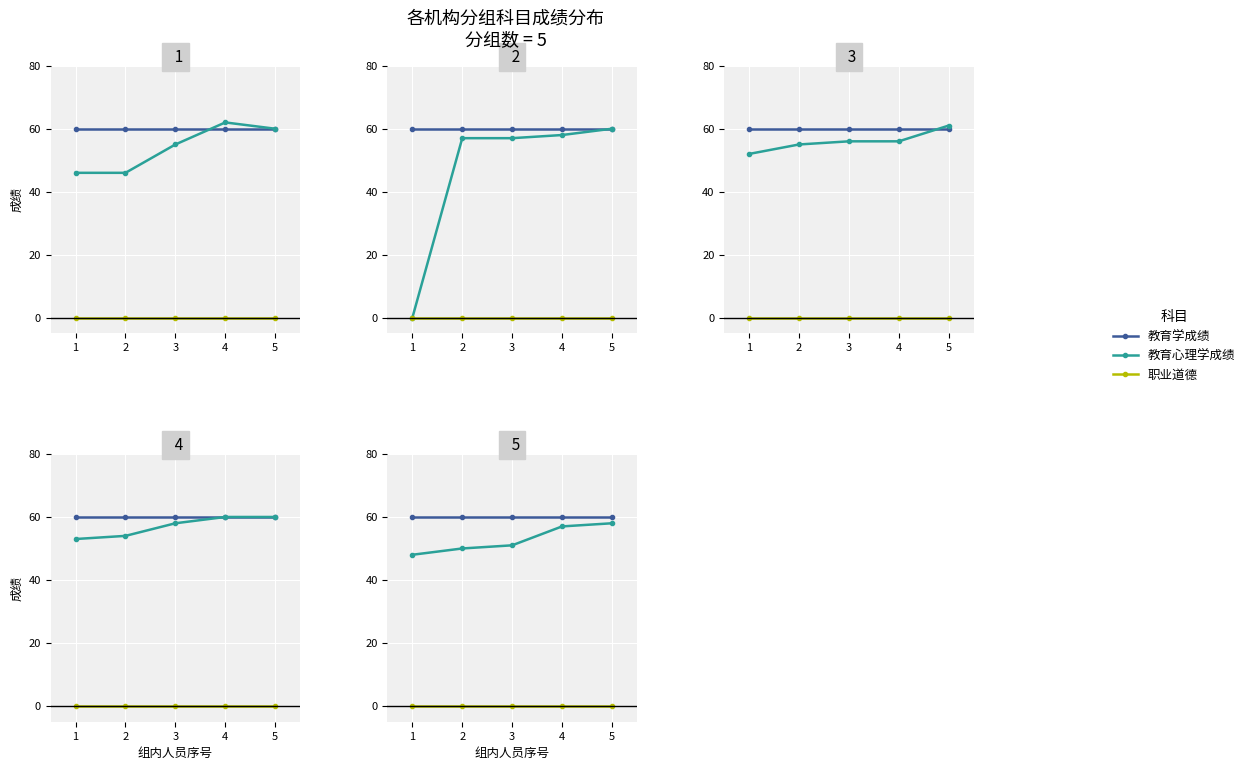

What is the spread (max minus min) of values at 1?

60